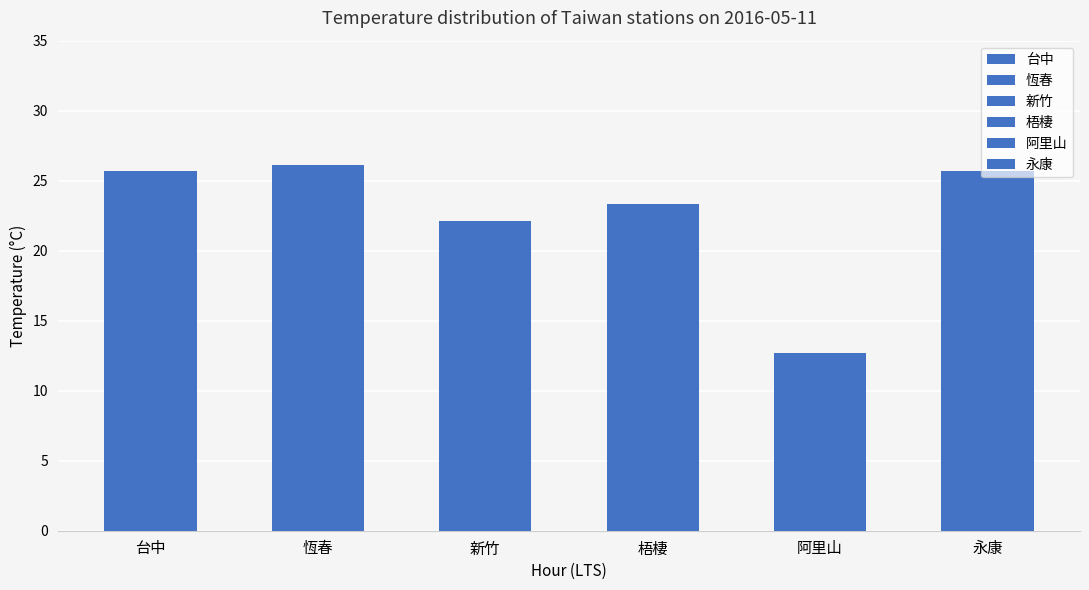

The 台中 series shows 38.2 at 21. True or false?

False